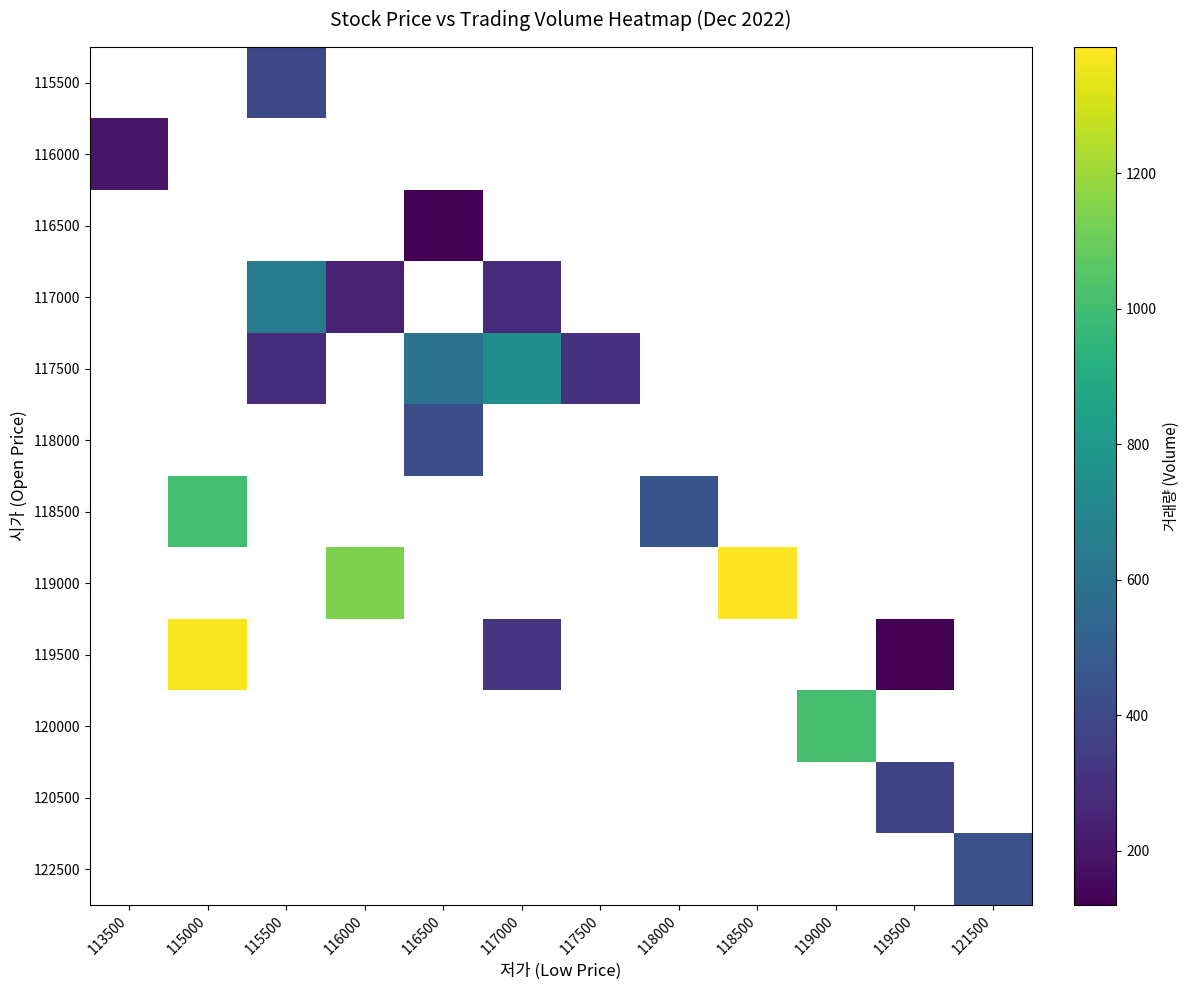

Count the number of categories in the chart.

12